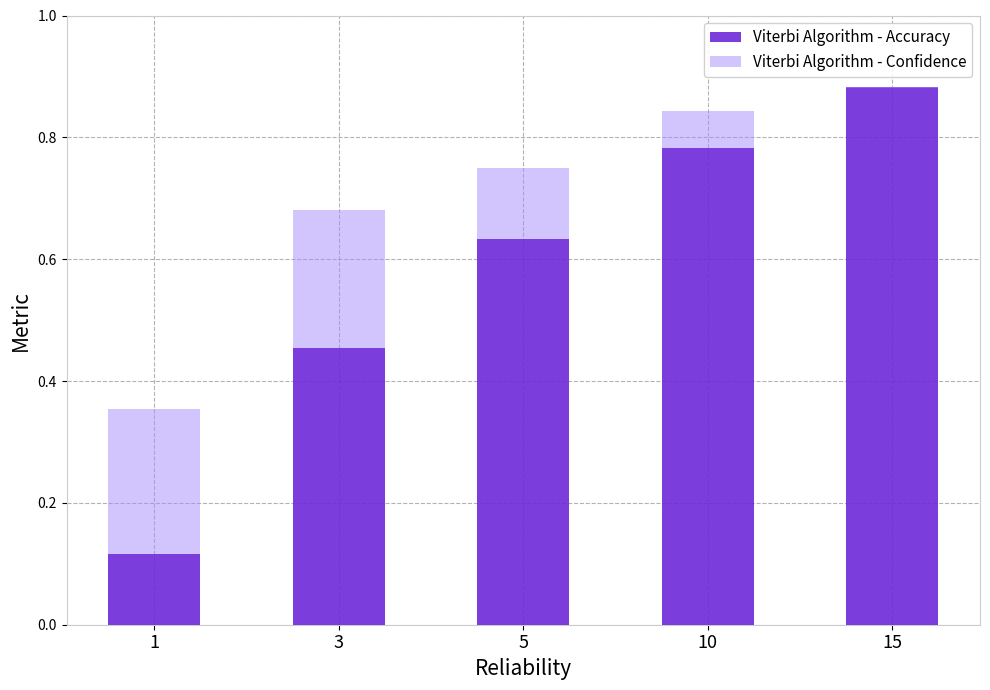

How many bars are there in each group?

2